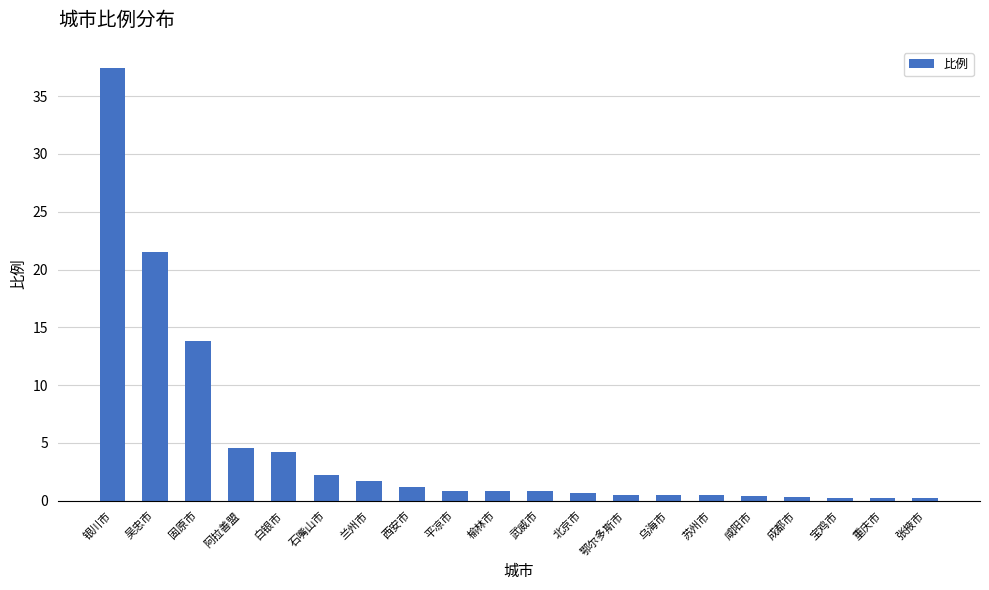

Which category has the highest value across all series?

银川市